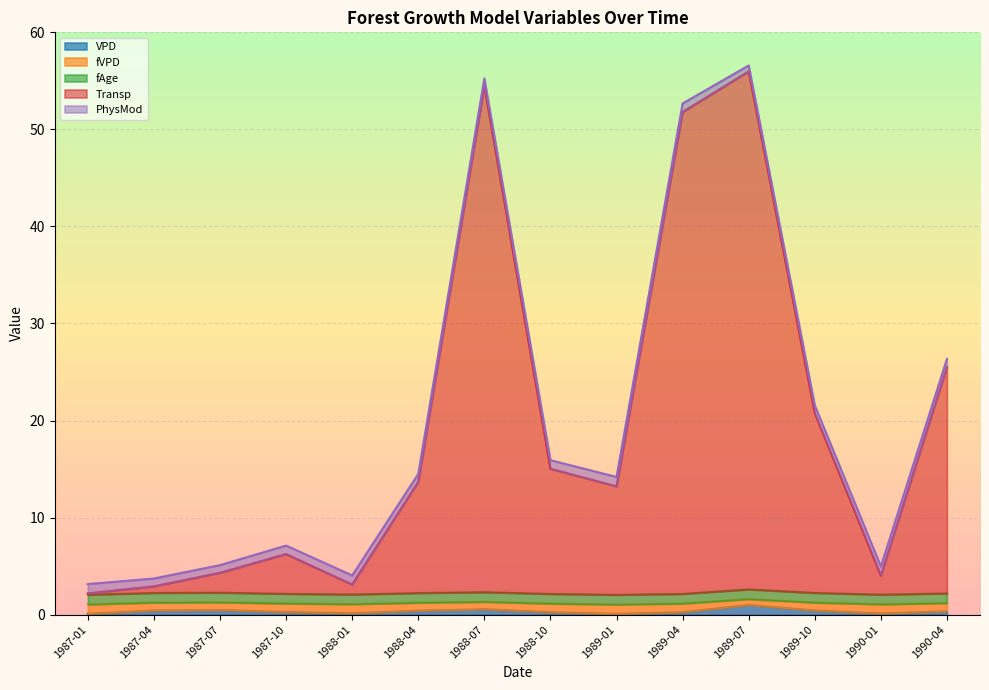

Which category has the lowest value in the PhysMod series?

1989-01